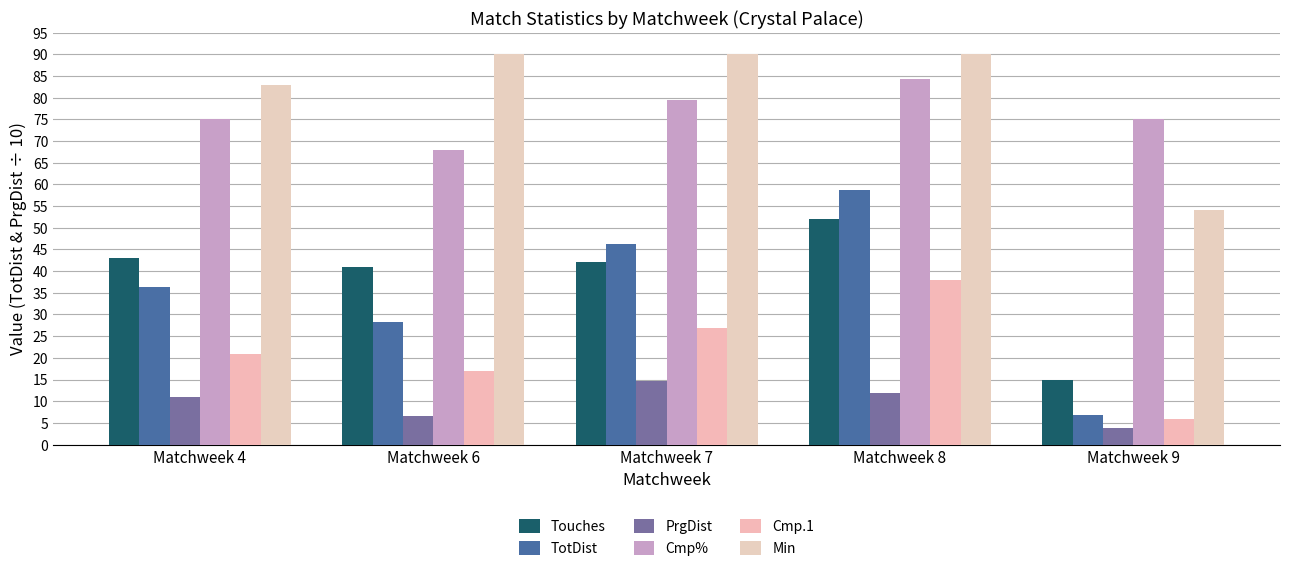

What is the difference between the maximum and minimum values in the Cmp.1 series?

32.0